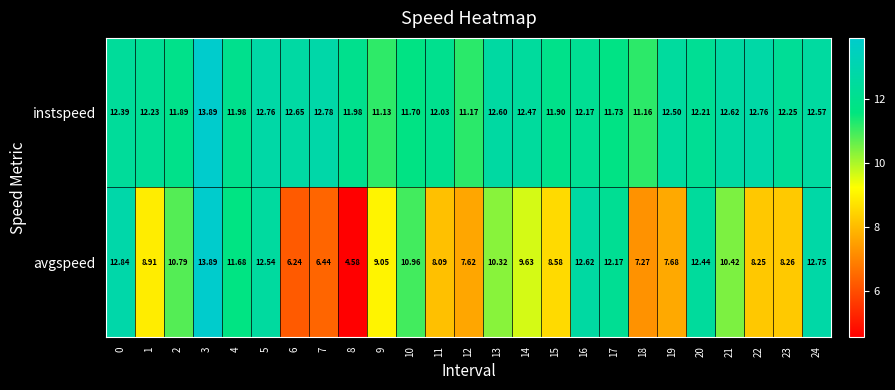

What is the greatest value displayed?

13.9